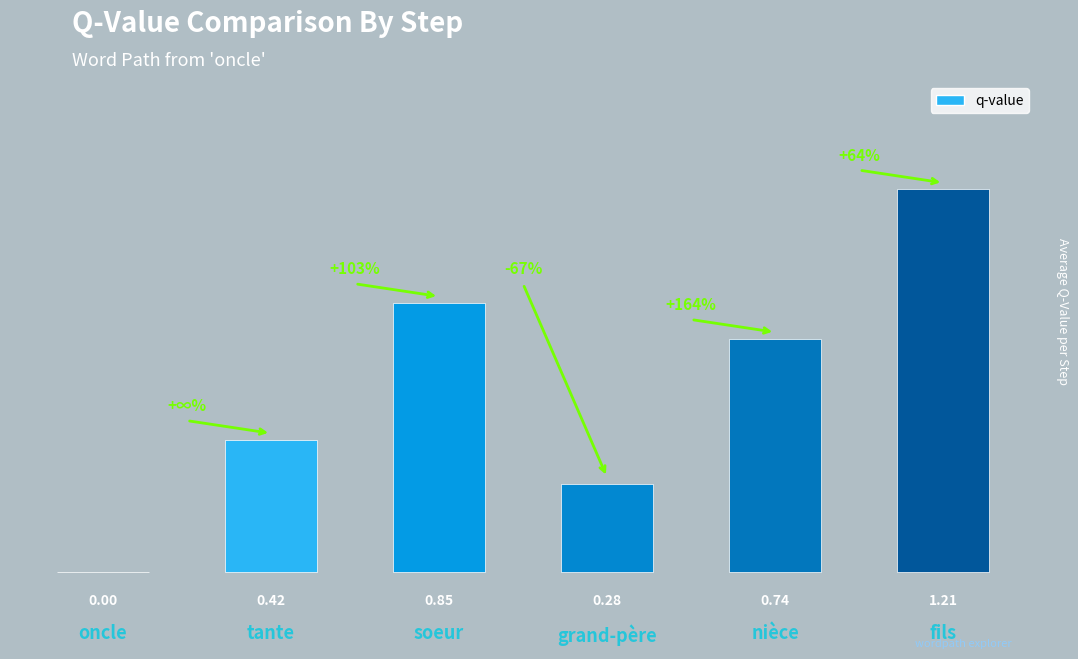

How many distinct data groups are displayed?

1